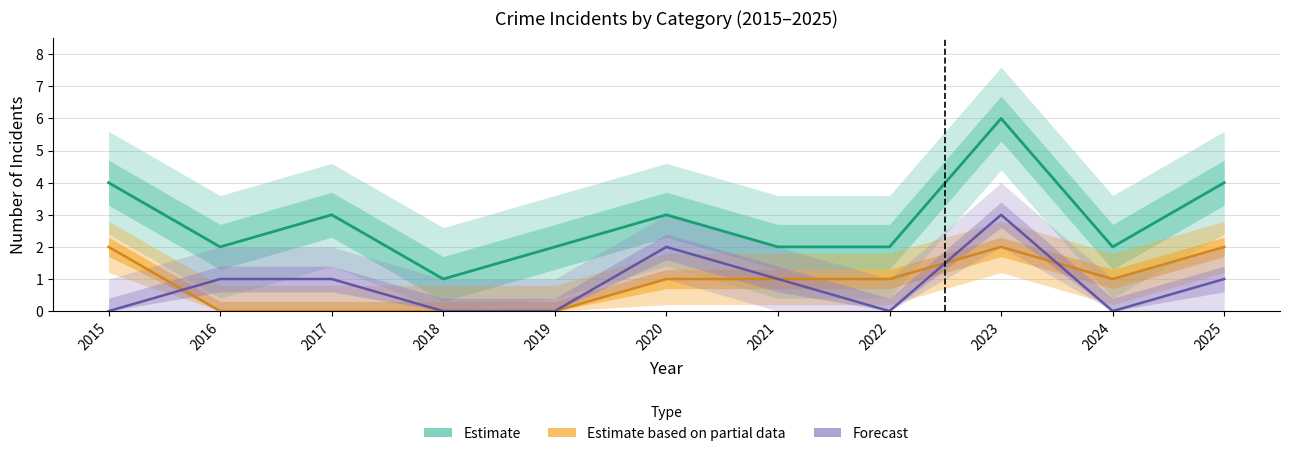

At which category does Total reach its first local peak?

2017